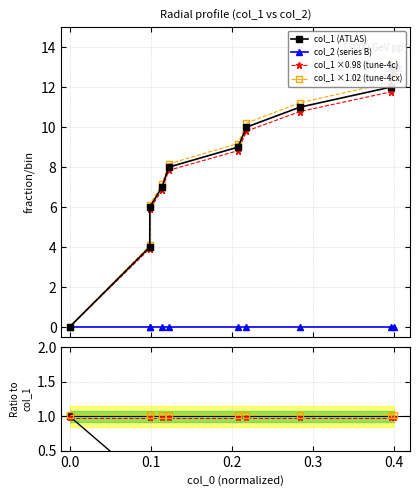

The value at 1478343949 is 13. True or false?

False